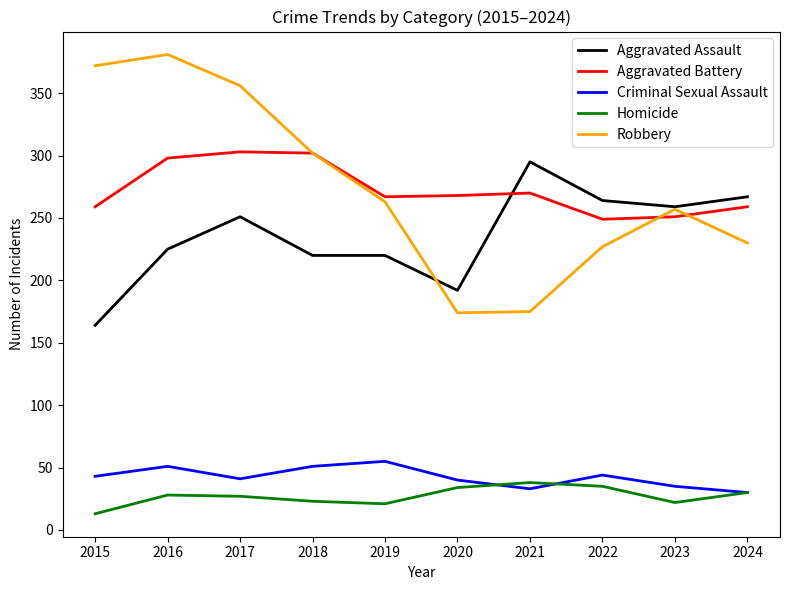

What is the total value across all series at 2020?

708